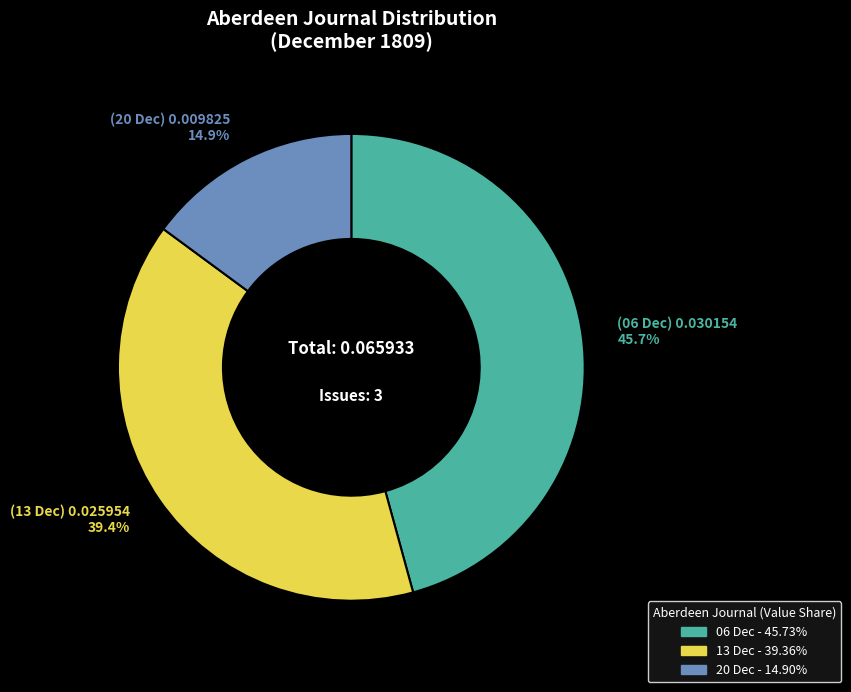

Is there a majority slice in this chart?

No